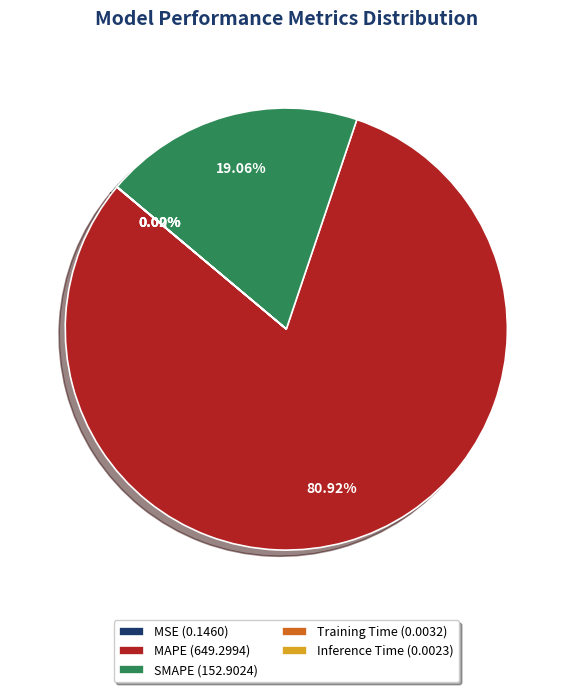

Does MAPE (649.2994) represent more than half of the total?

Yes